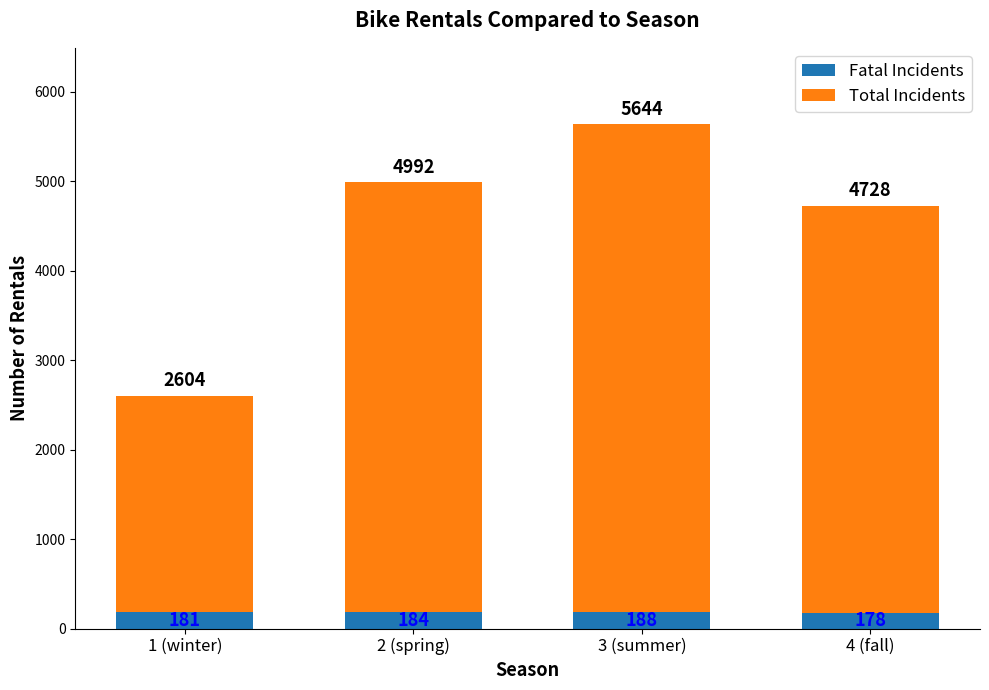

Where is Fatal Incidents nearest to the value 183?

2 (spring)